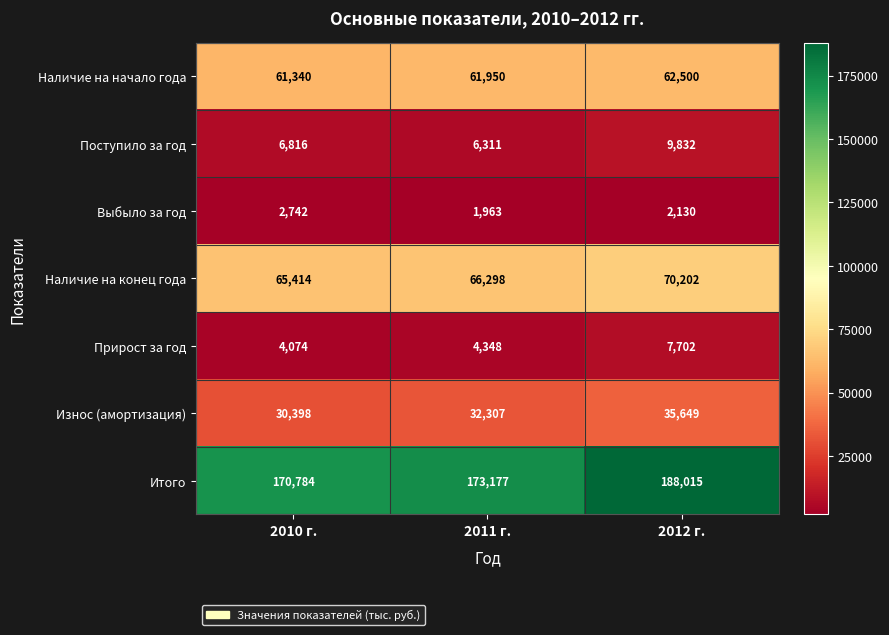

How many distinct data groups are displayed?

7